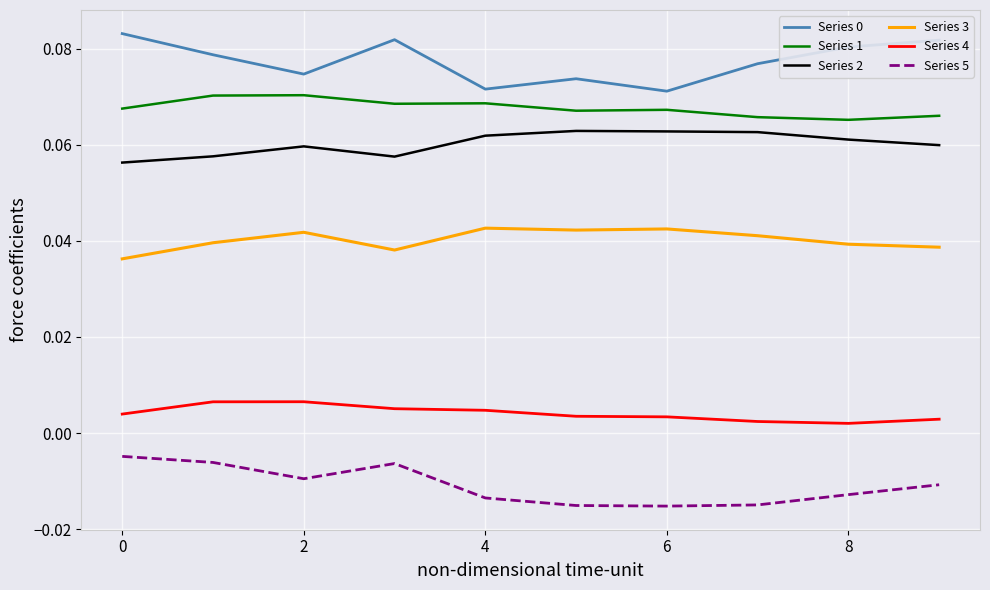

True or false: Series 5 and Series 1 cross at least once.

False